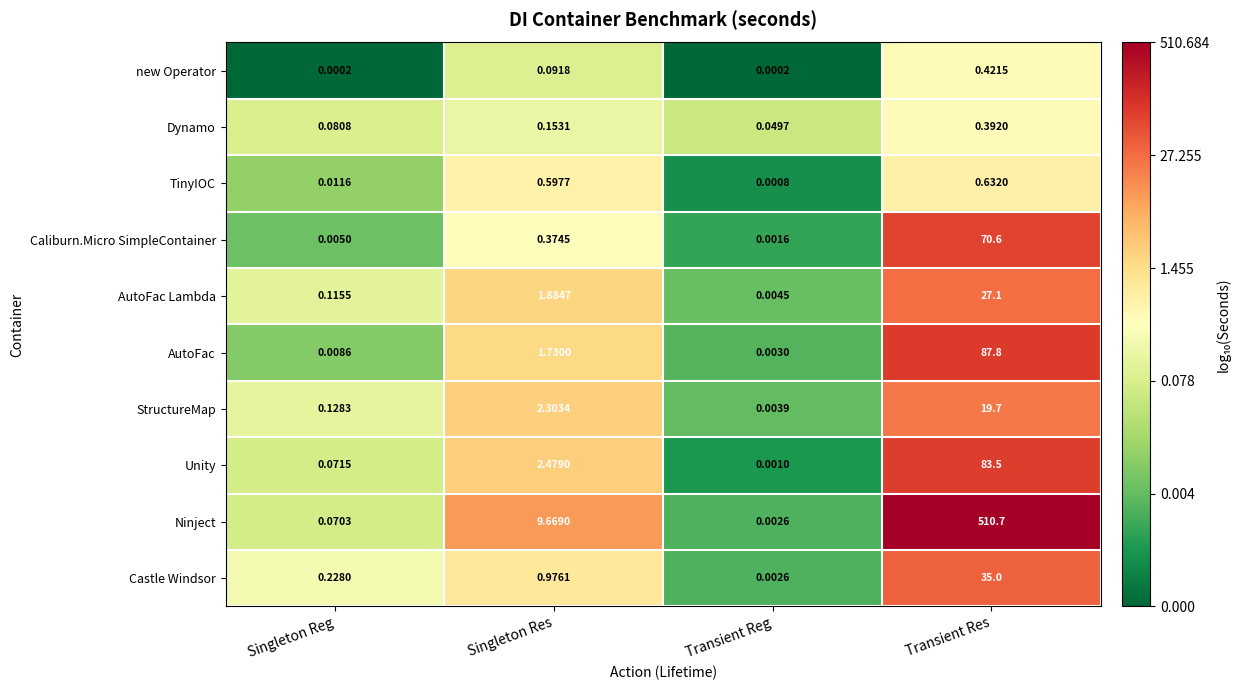

Which category has the highest value across all series?

Transient Res